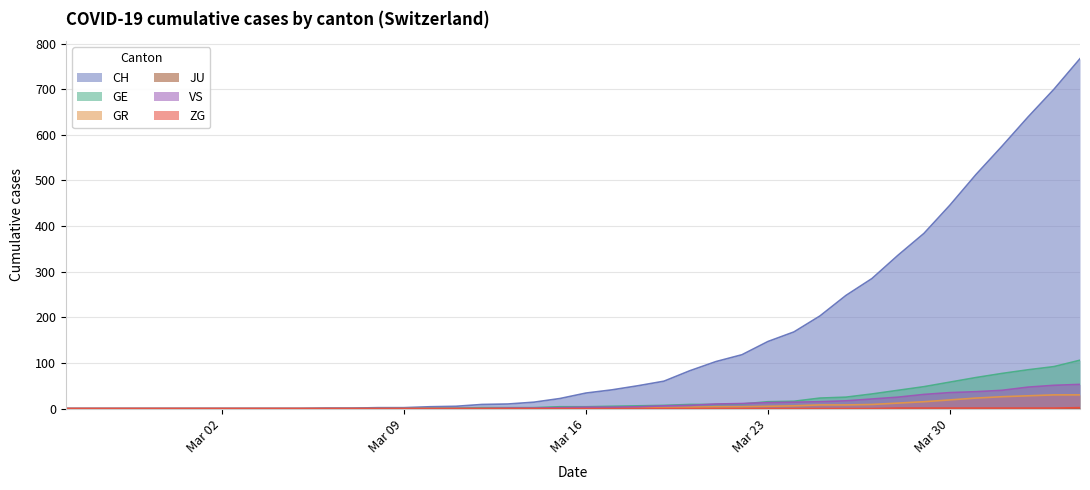

Which series has the largest range (max minus min)?

CH